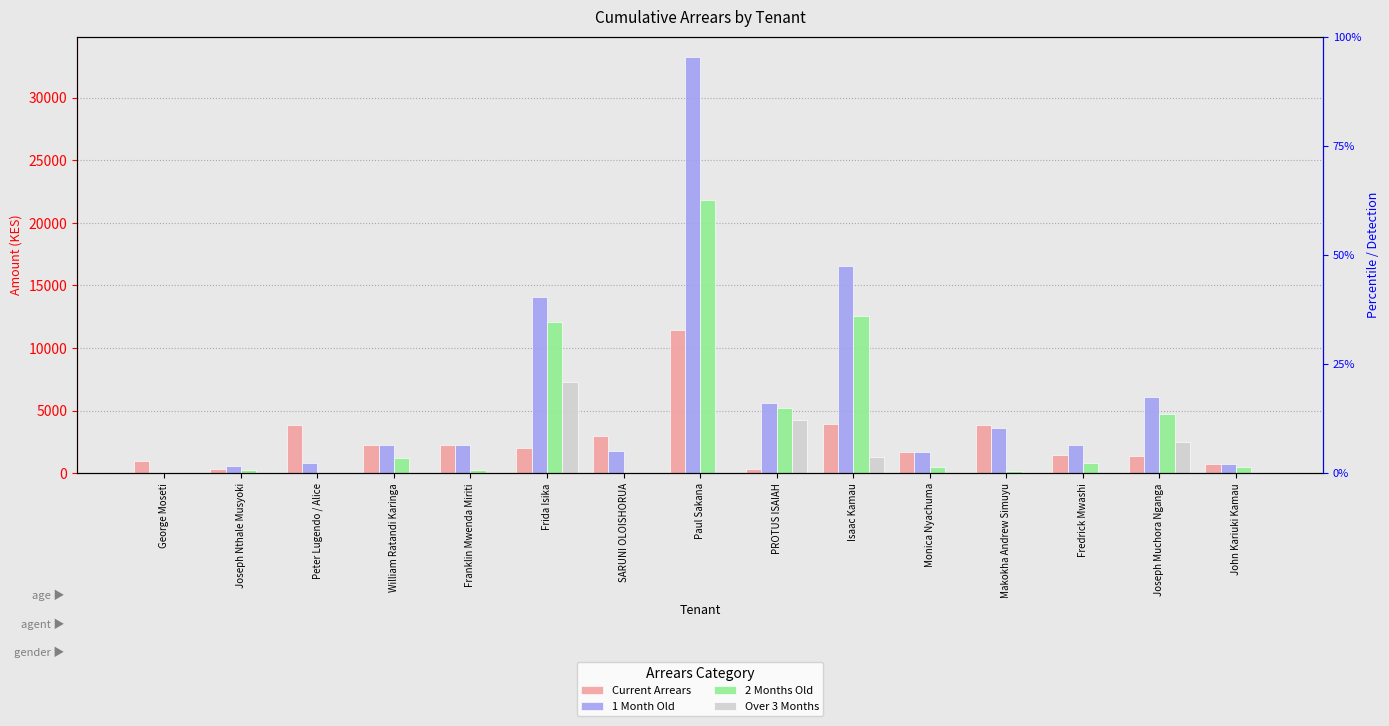

What is the total value across all series at SARUNI OLOISHORUA?

4800